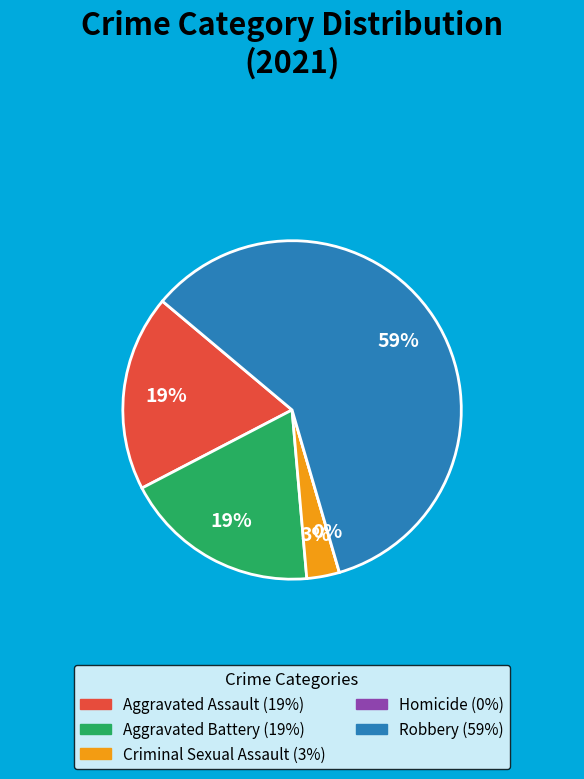

Which slice represents more than half of the pie?

Robbery